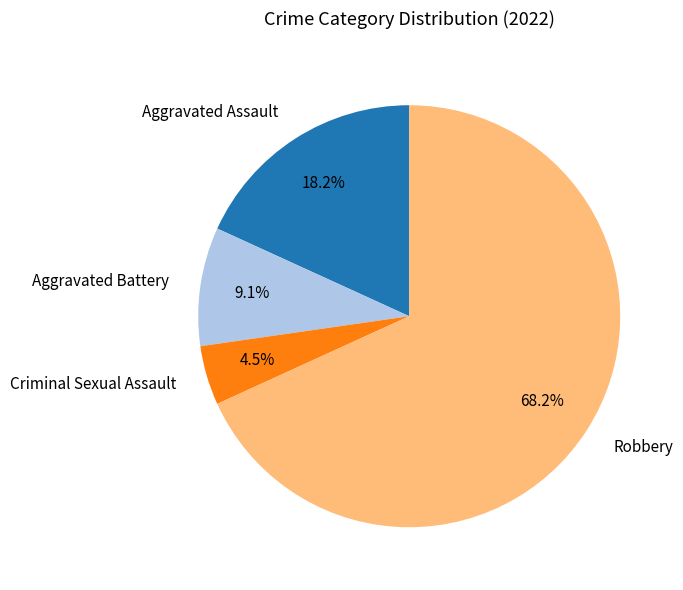

Do Criminal Sexual Assault and Aggravated Battery together represent more than half of the pie?

No